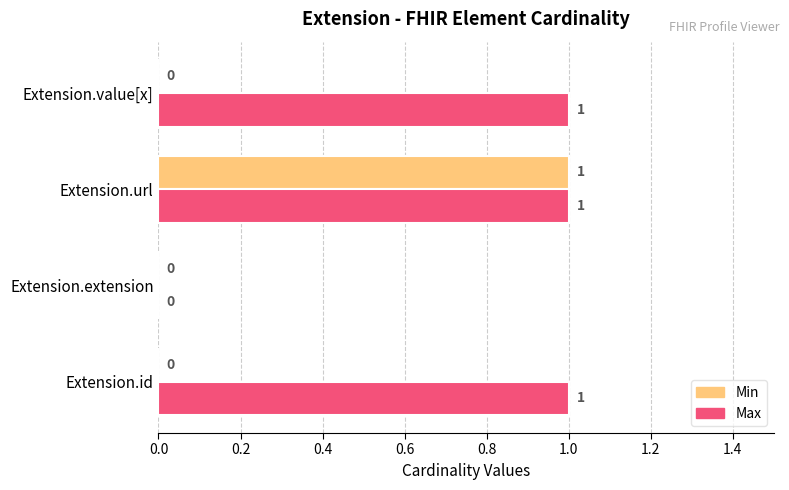

Between Extension.url and Extension.value[x], which series saw the biggest shift?

Min